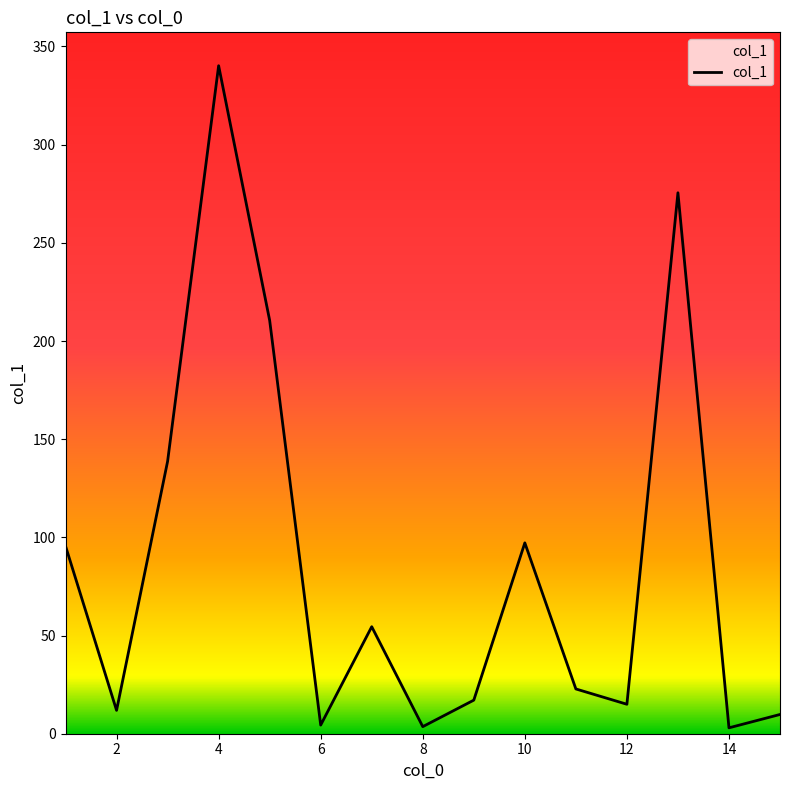

What is the maximum value shown in the chart?

340.2